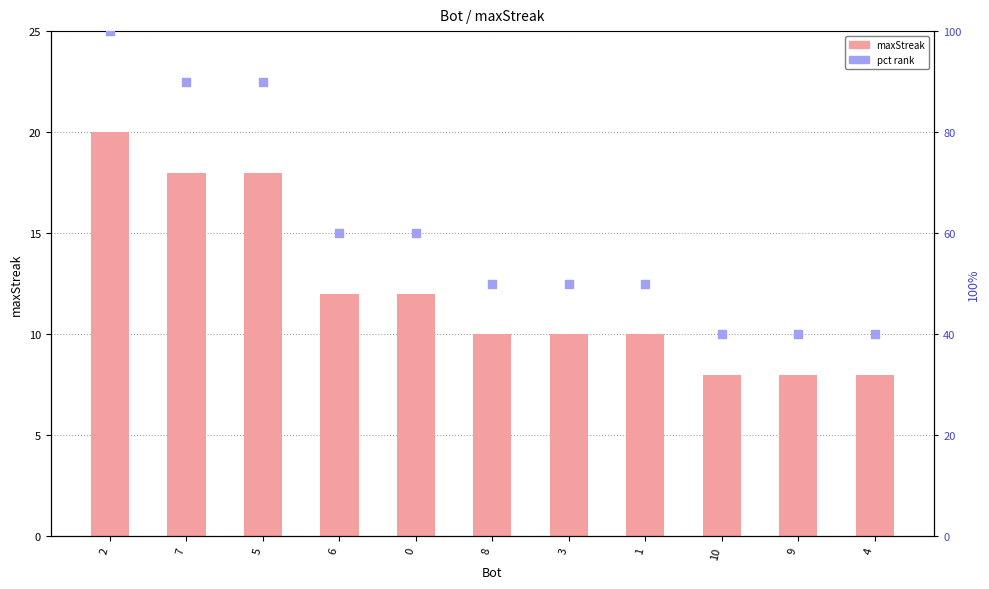

Which series has the largest total across all categories?

pct rank